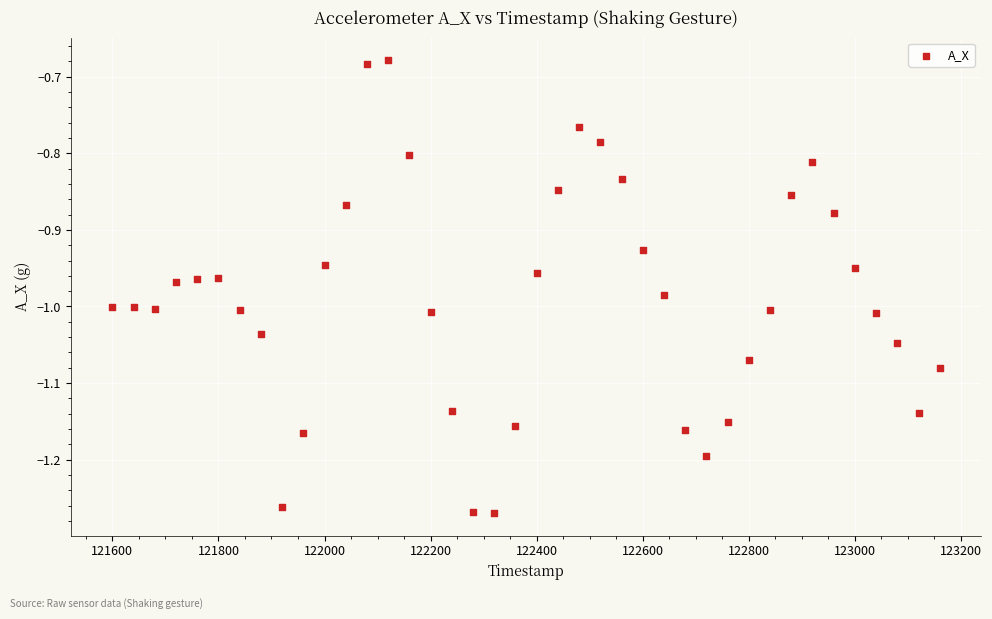

What is the range of X values (max minus min)?

1560.0